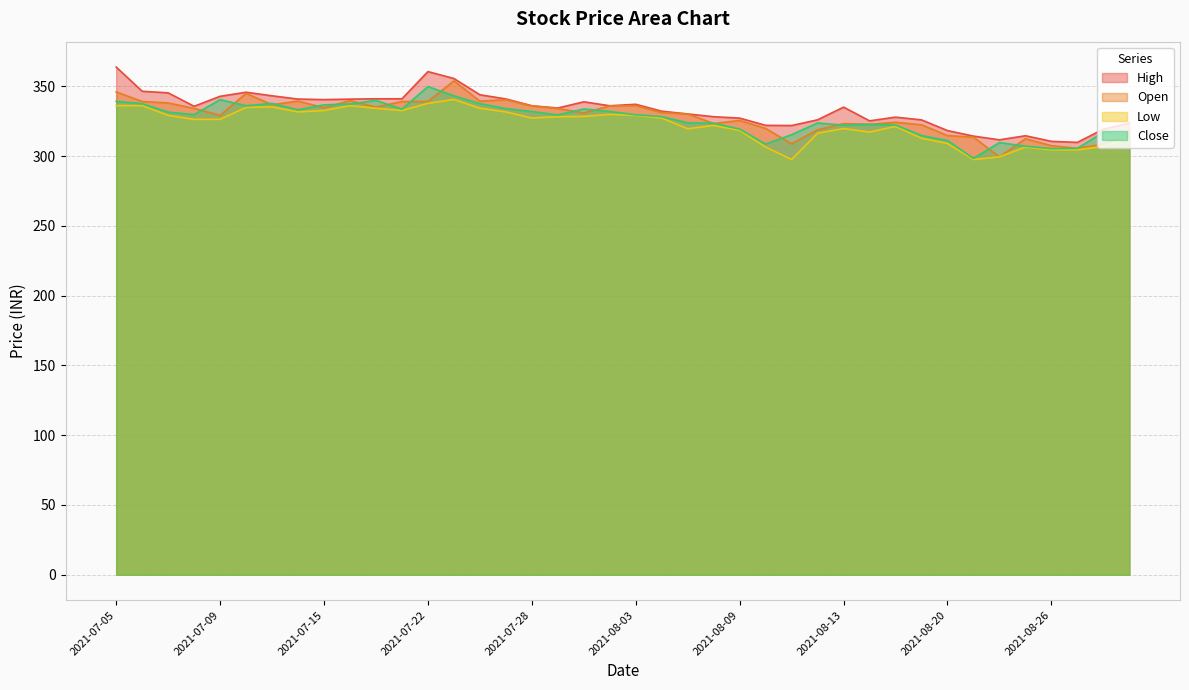

What is the average value of the Open series?

328.2